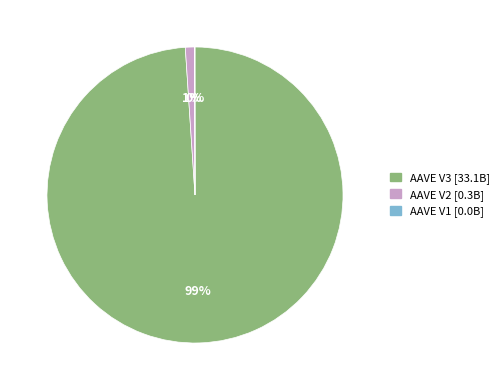

The AAVE V3 slice represents 85% of the pie. True or false?

False